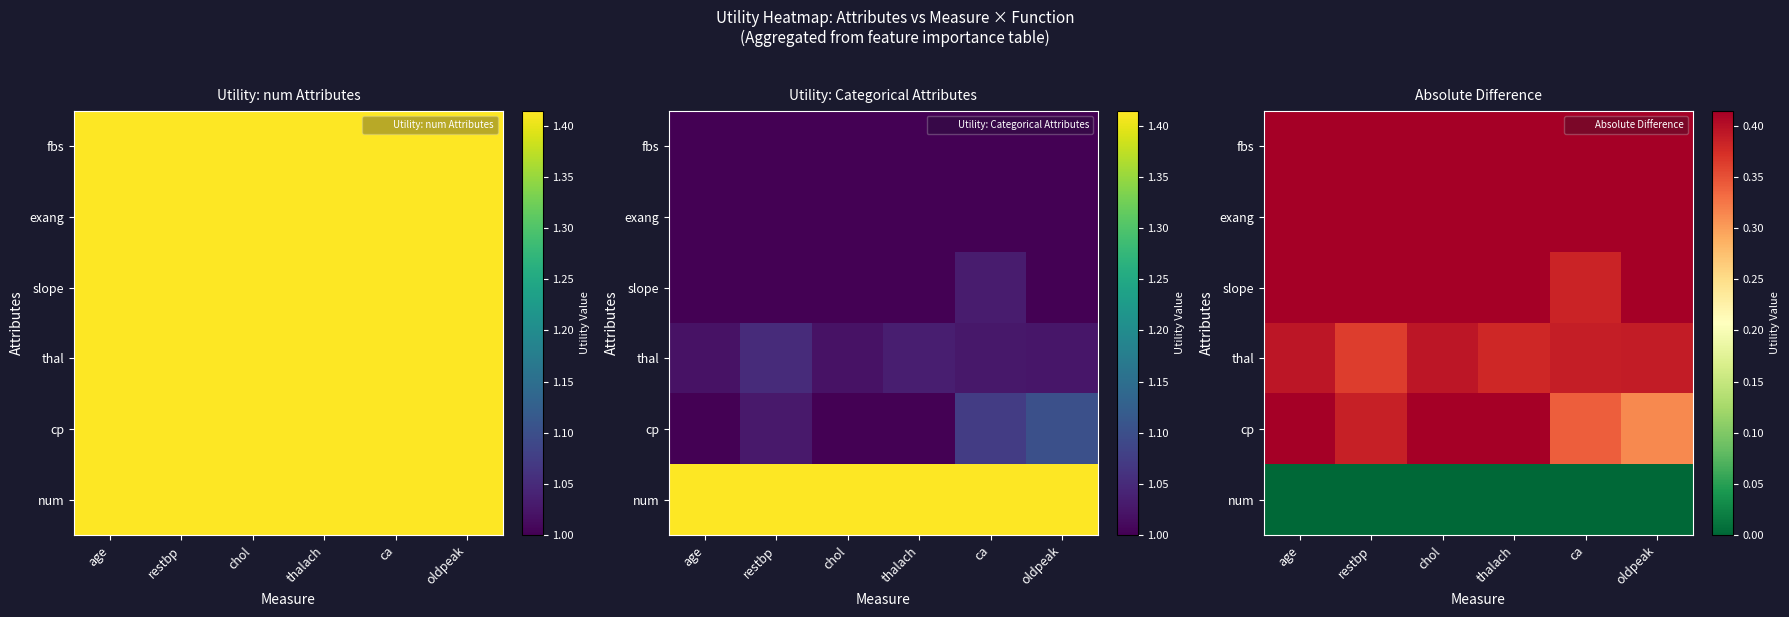

Count the number of categories in the chart.

6